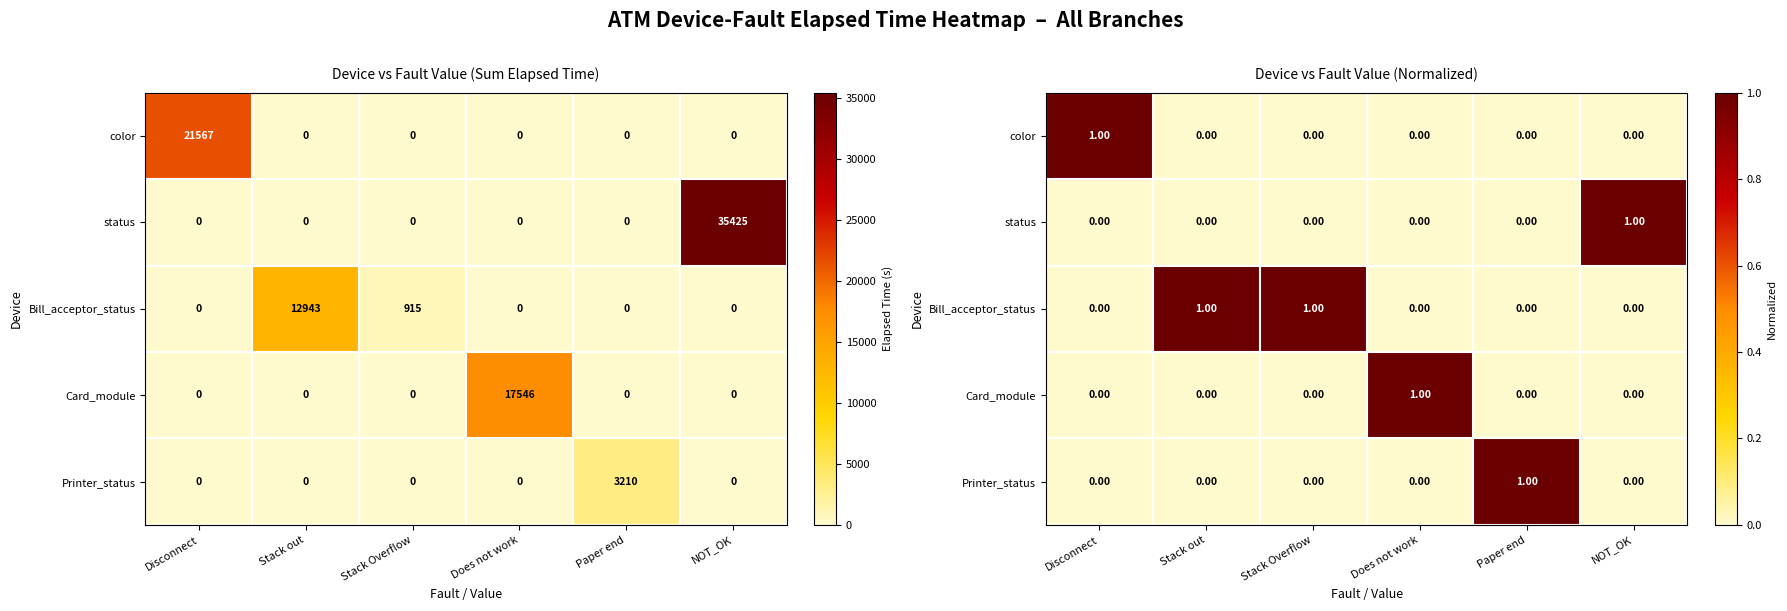

True or false: Bill_acceptor_status has a value of 0 at Stack Overflow.

False